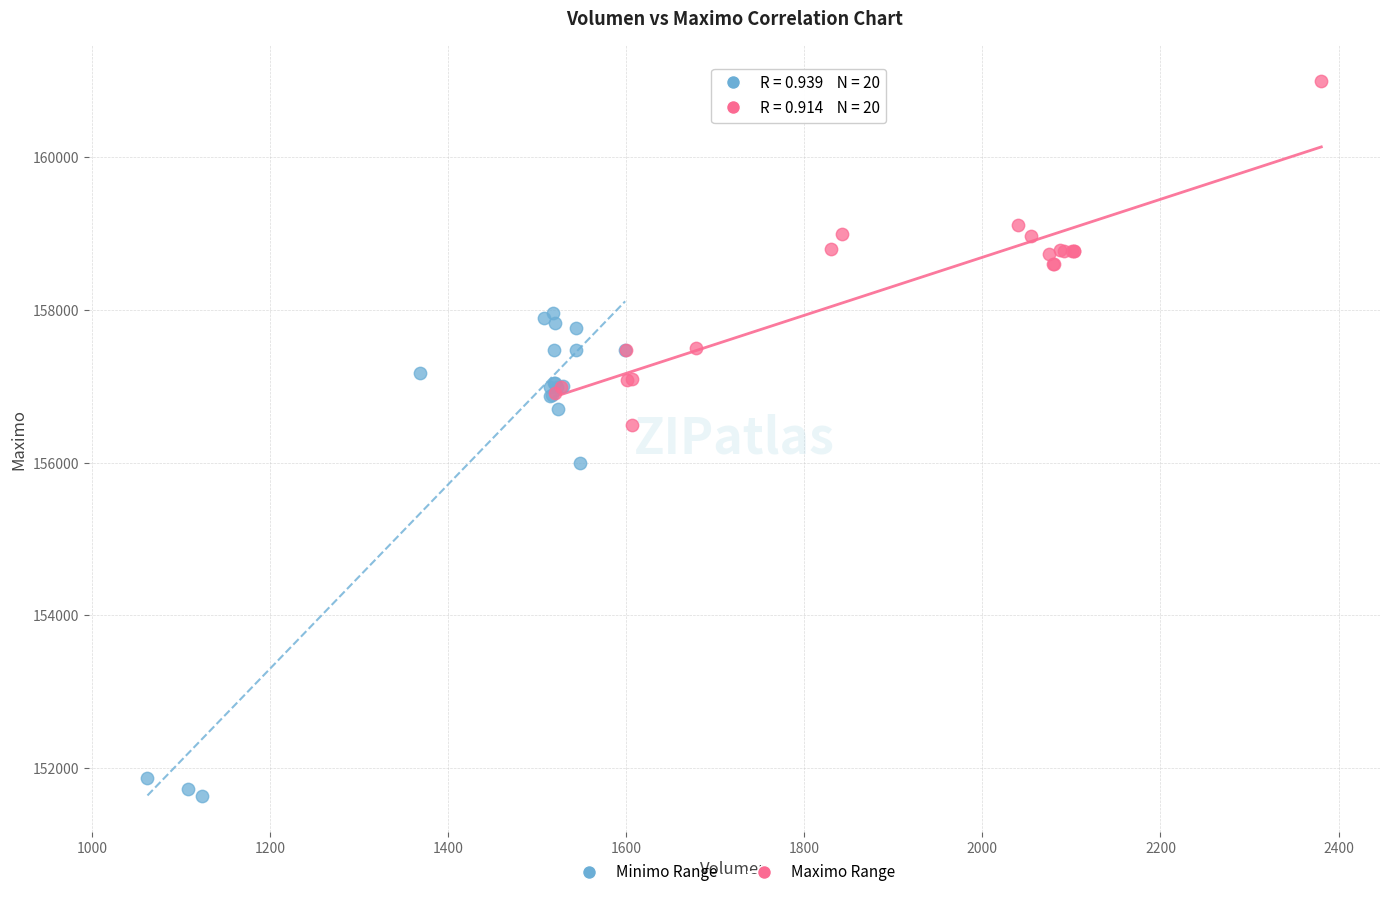

Which series reaches the minimum Y coordinate?

Minimo Range